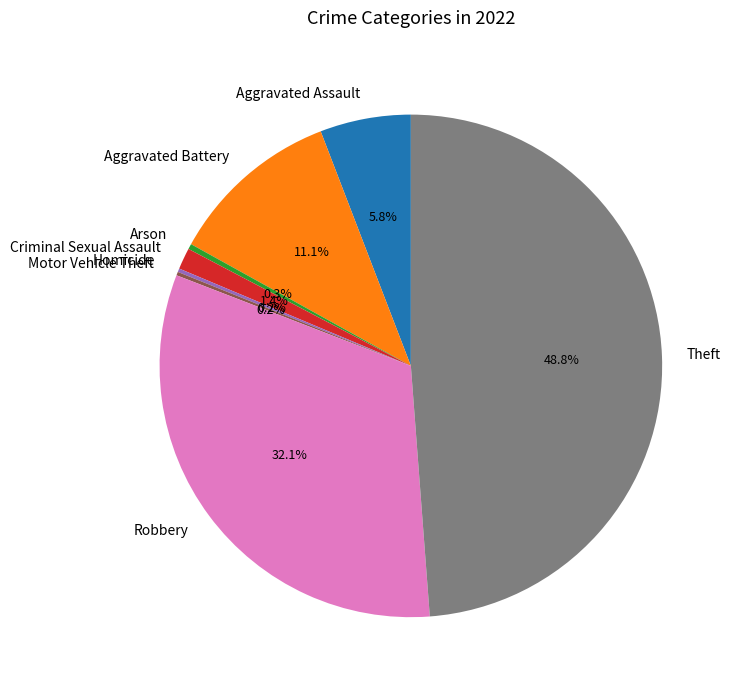

Do Aggravated Assault and Theft together represent more than half of the pie?

Yes